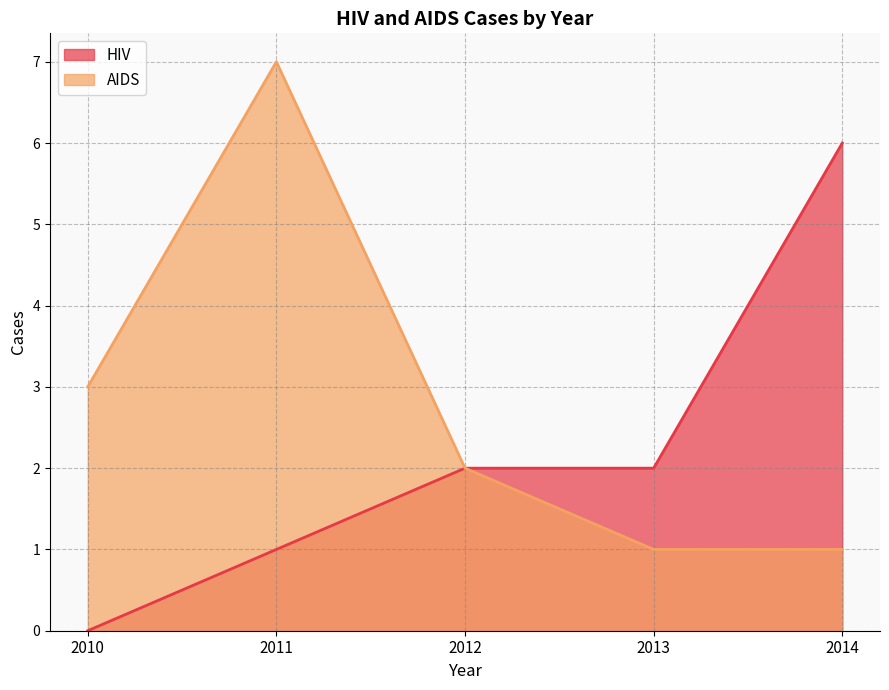

Is the value of AIDS at 2010 greater than the value of HIV at 2014?

No